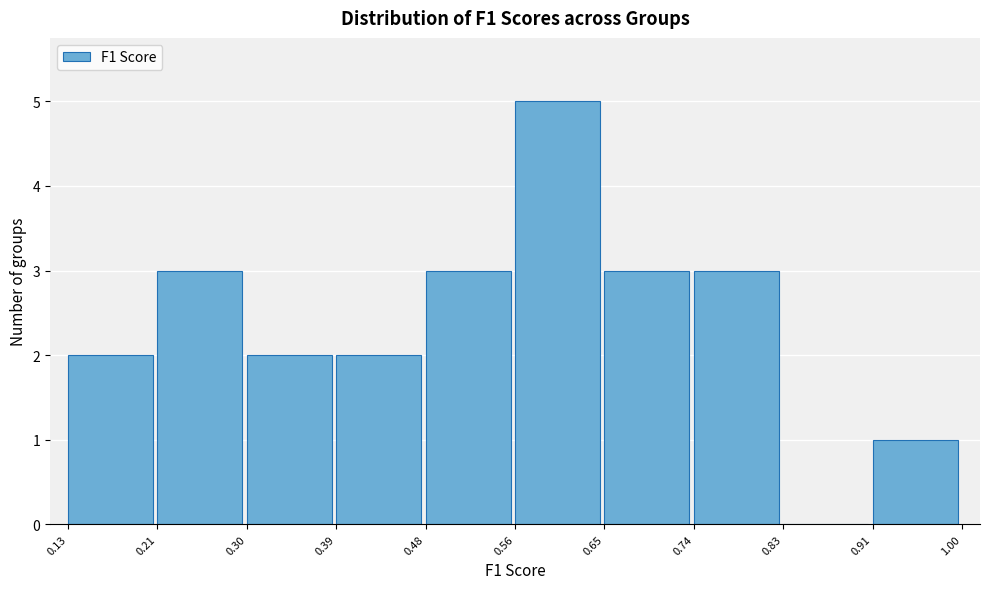

Over which range of the x-axis is the bar tallest?

0.56 to 0.65